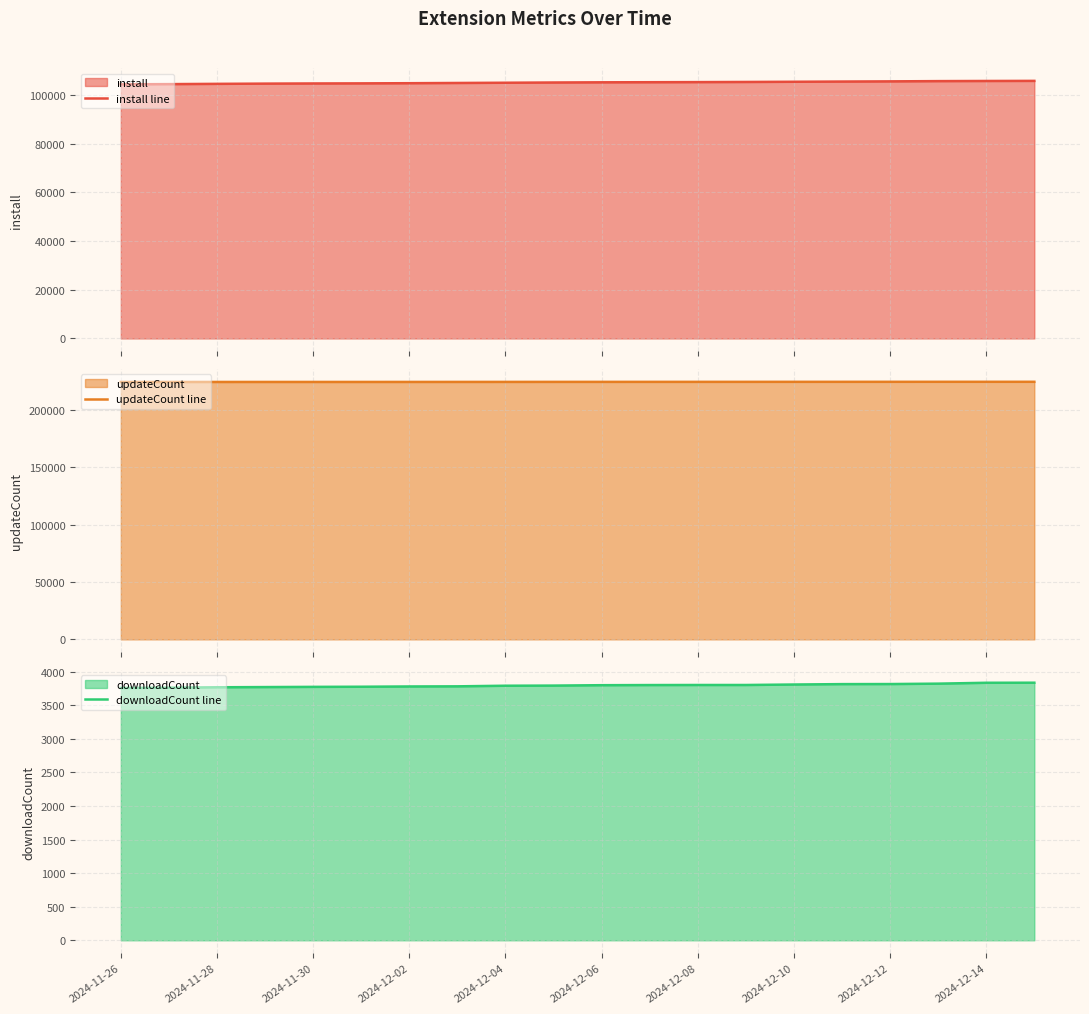

Is the value of downloadCount line at 18 greater than the value of install line at 2024-12-10?

No